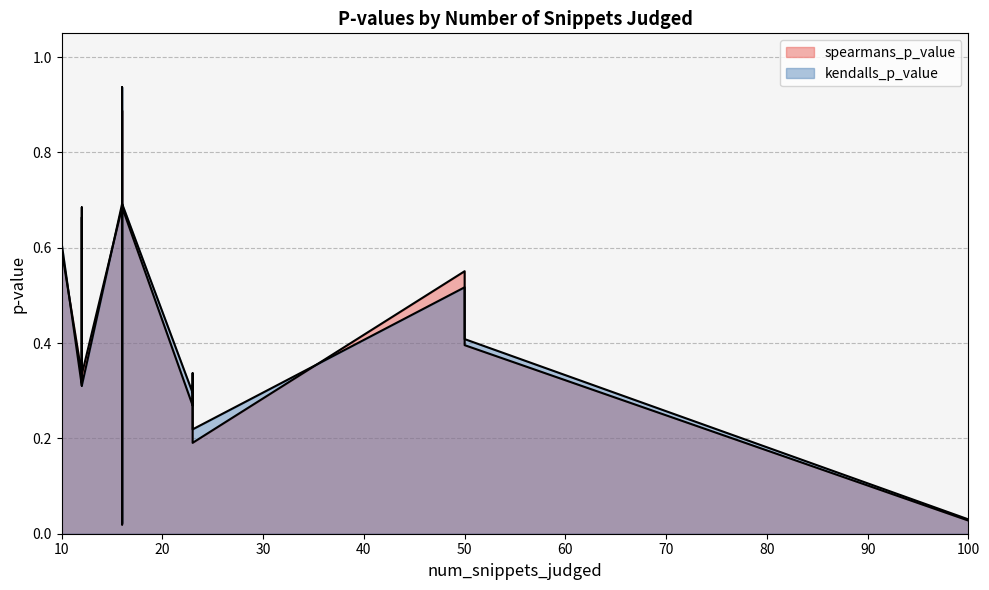

What is the difference between the maximum and second lowest values in the kendalls_p_value series?

0.9